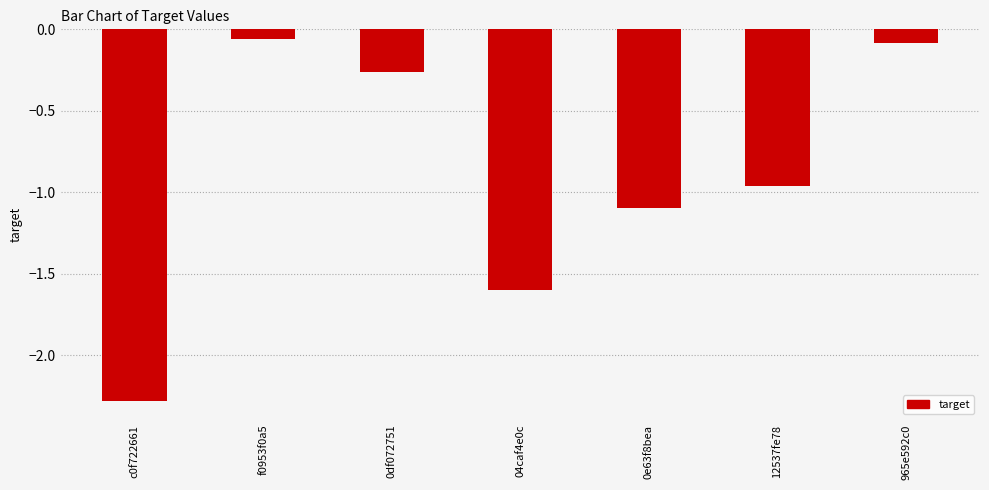

True or false: the data shows -0.1 at f0953f0a5.

True